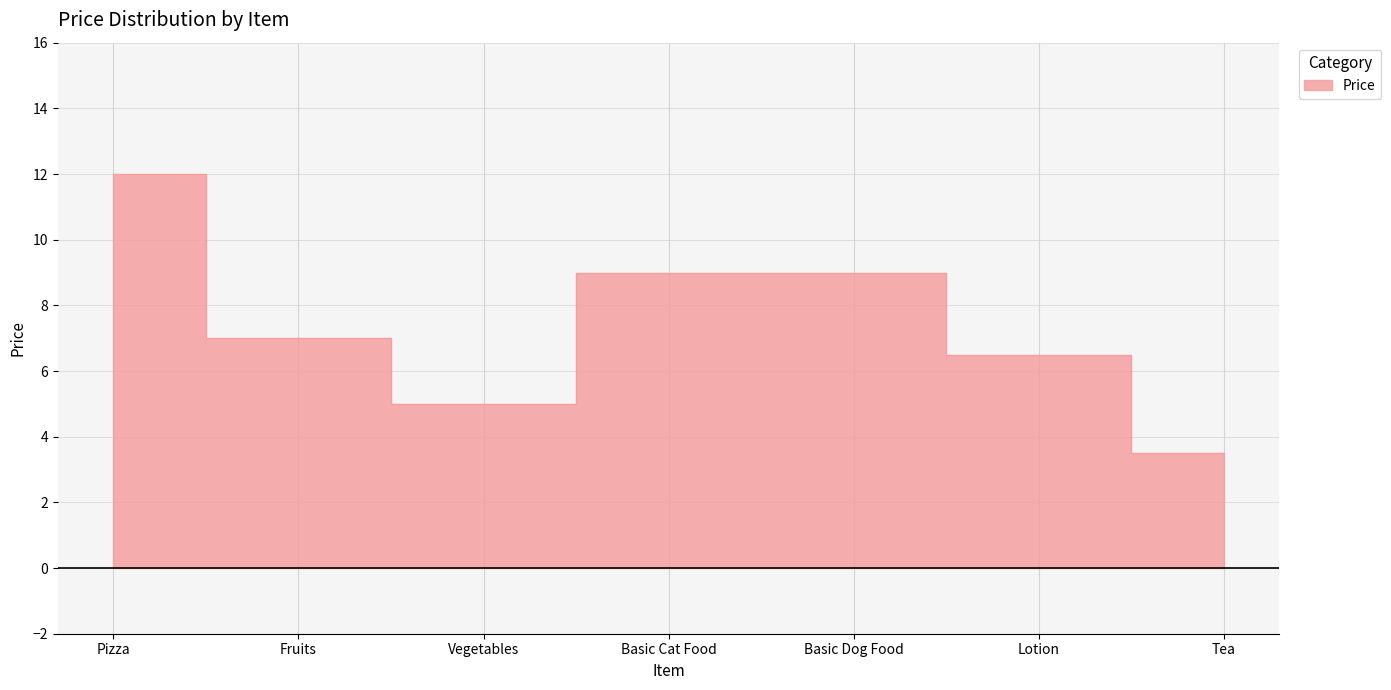

What is the difference between the values at Pizza and Lotion?

5.5